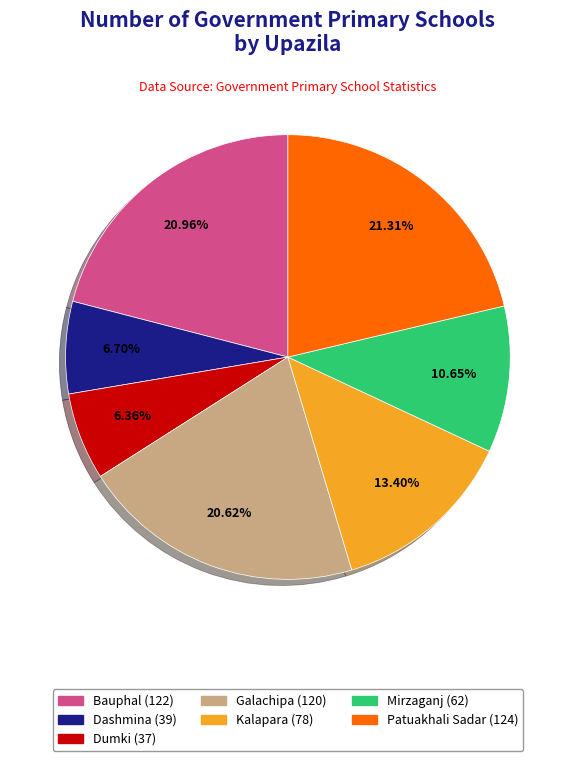

Do Galachipa and Dashmina together represent more than half of the pie?

No